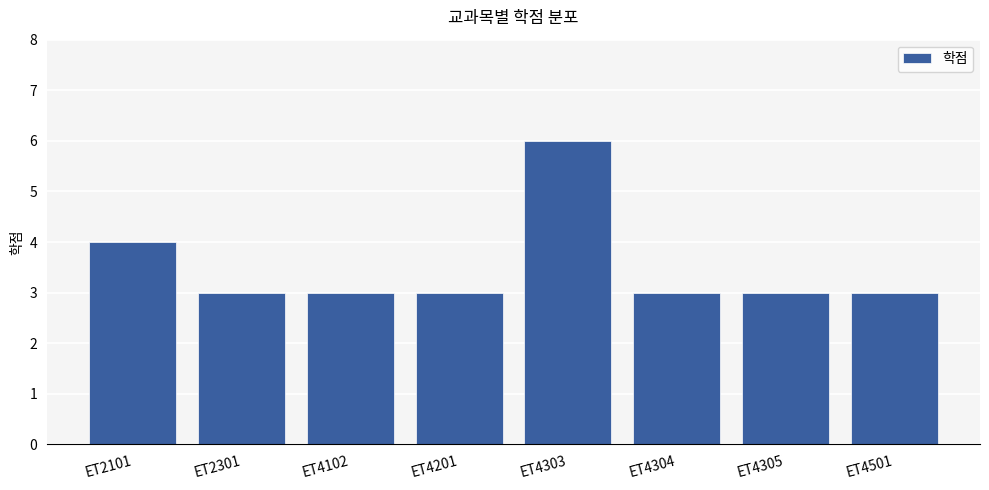

What is the change in value from ET4102 to ET4303?

+3